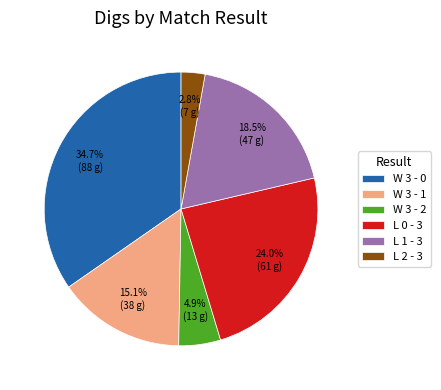

Rank the categories by value from highest to lowest.

W 3 - 0, L 0 - 3, L 1 - 3, W 3 - 1, W 3 - 2, L 2 - 3